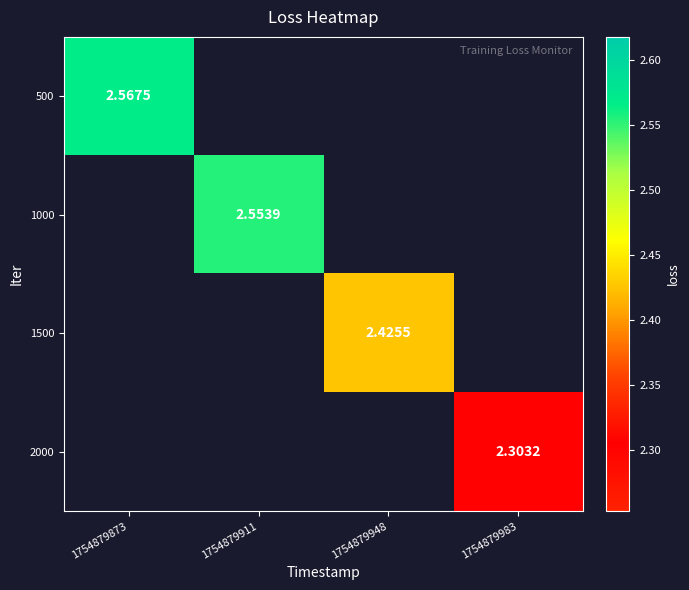

What is the maximum value shown in the chart?

2.6